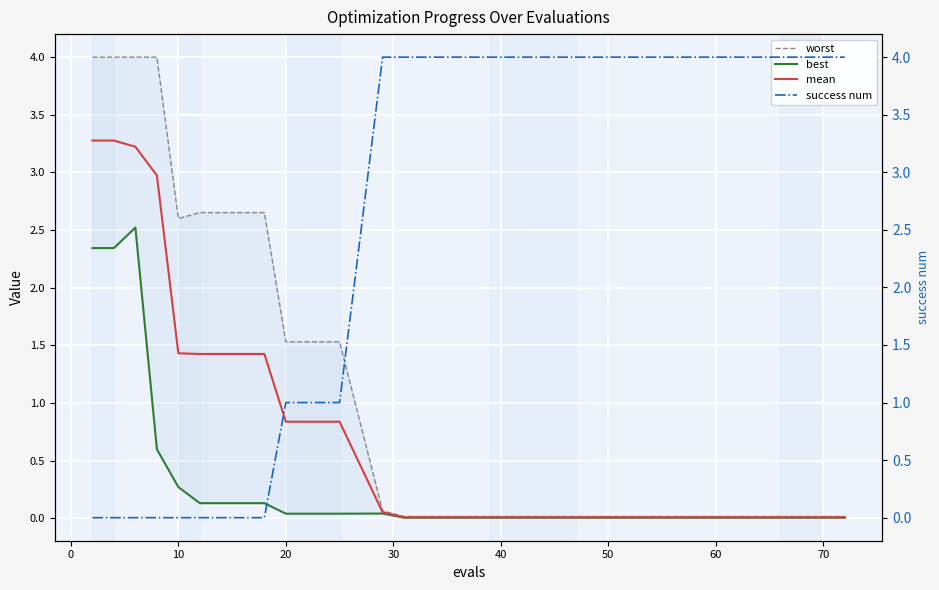

What is the value of the mean point at the 2nd from the left?

3.3